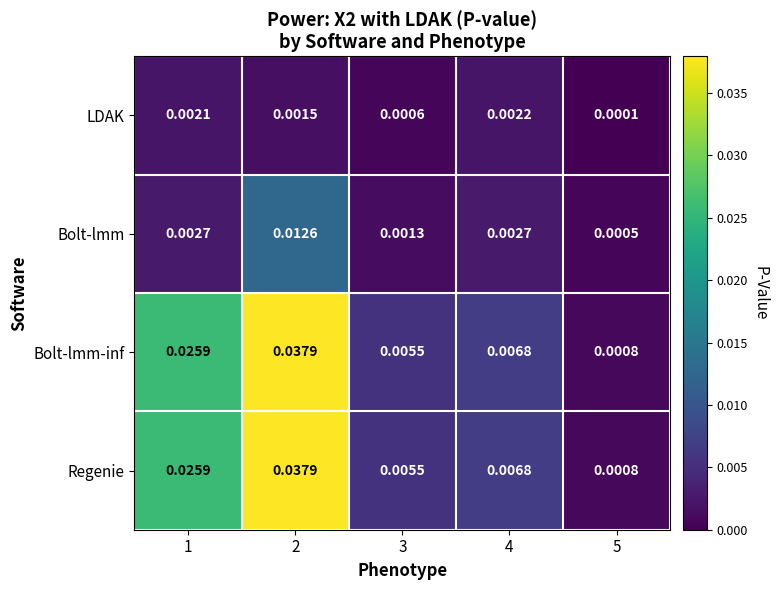

Is the value of Regenie at 5 greater than the value of Bolt-lmm at 5?

Yes